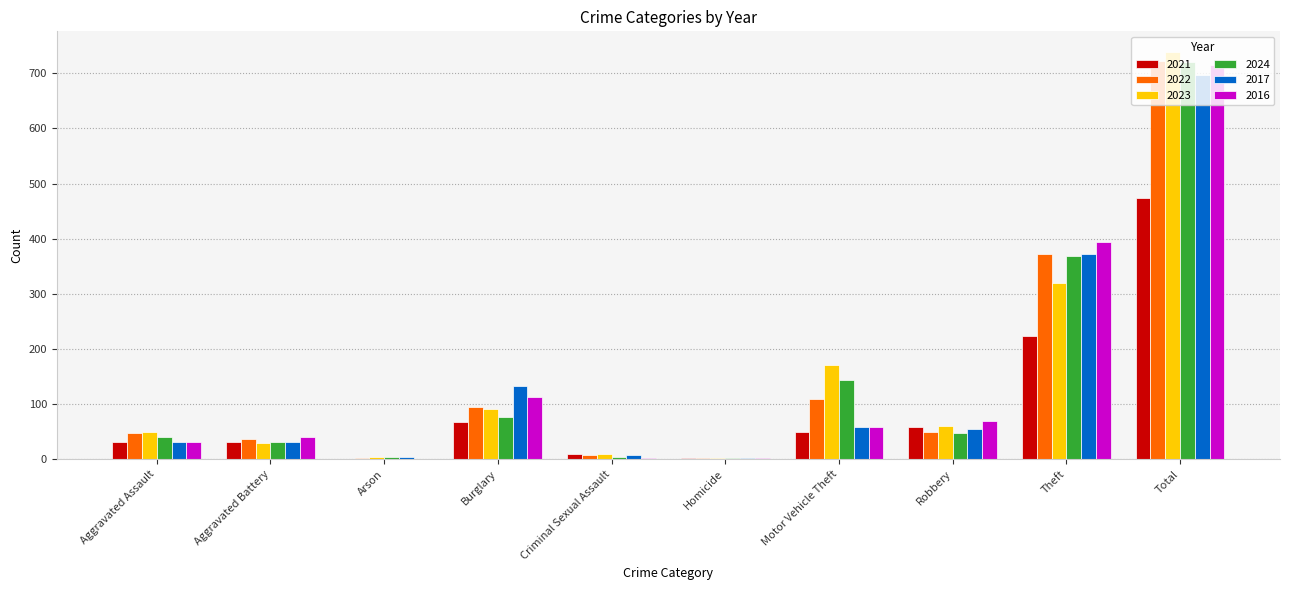

Which series has the largest range (max minus min)?

2023